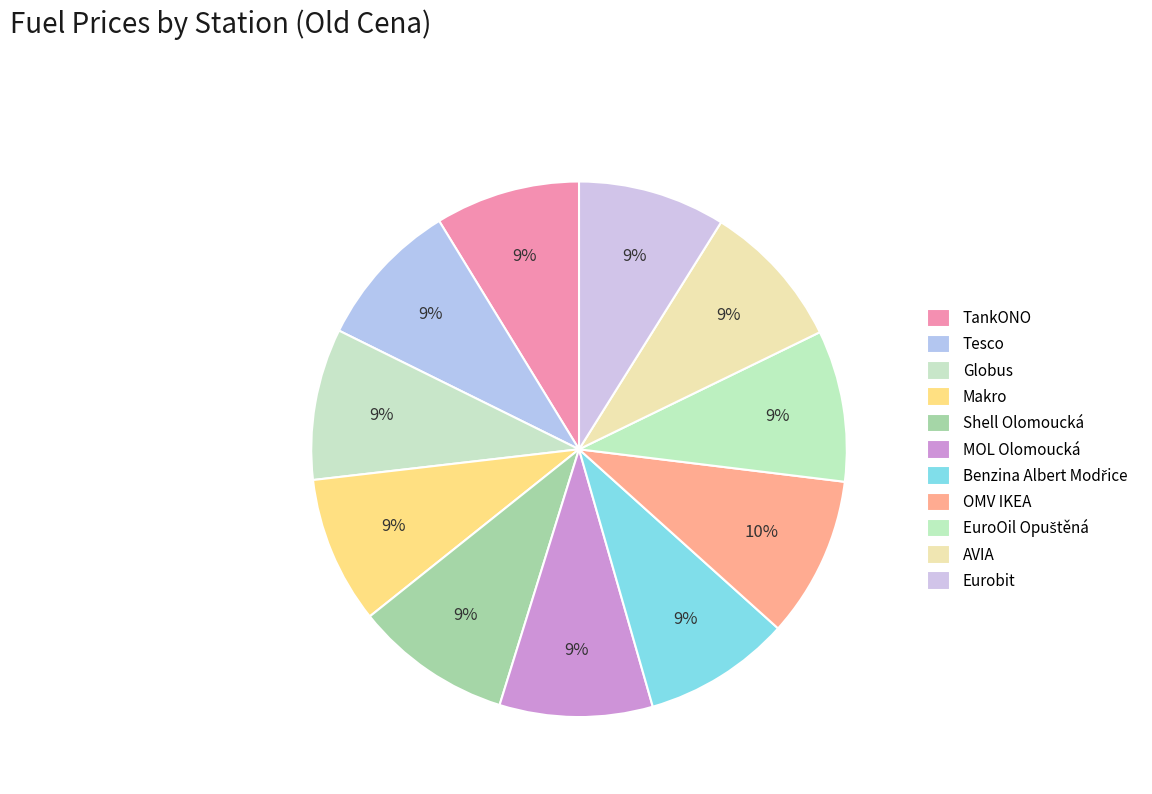

How many slices are in this pie chart?

11